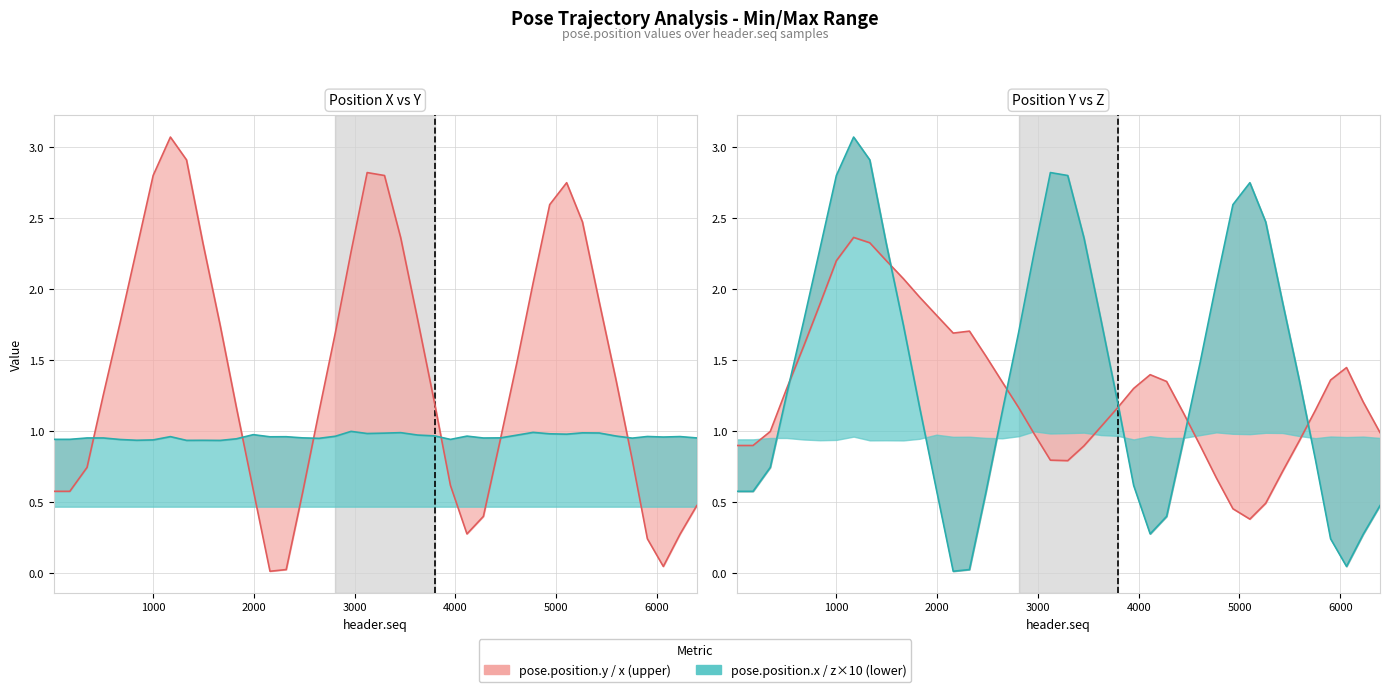

How many intersections are there between pose.position.z ×10 and pose.position.x?

6